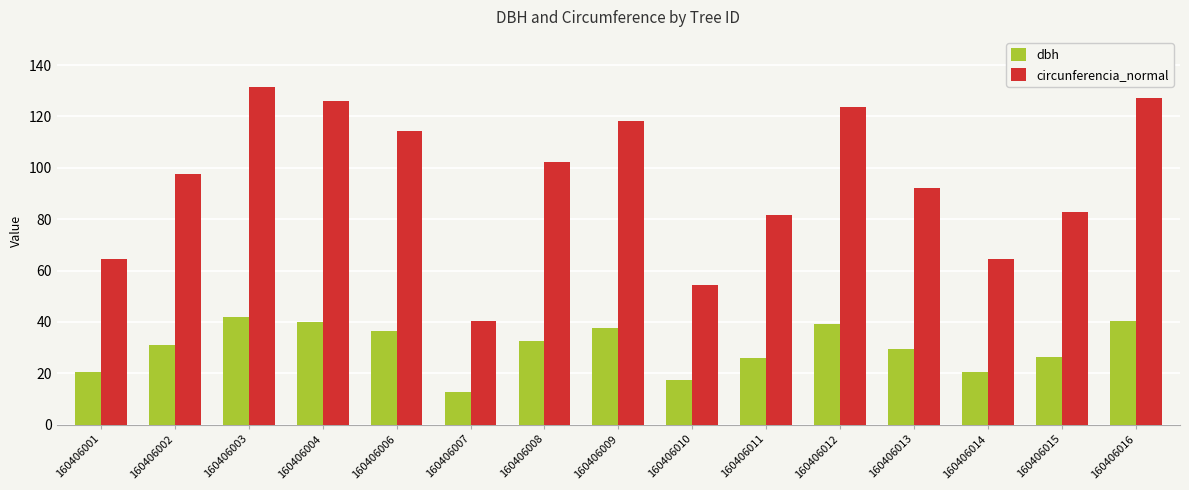

How many bars are there in total?

30